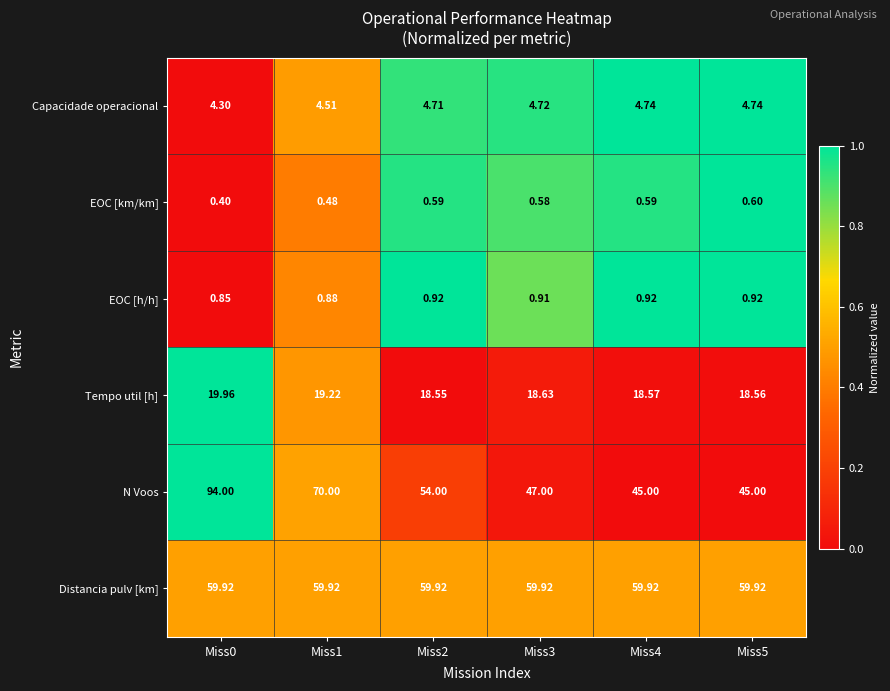

Rank the series by their maximum value, from highest to lowest.

N Voos, Distancia pulv [km], Tempo util [h], Capacidade operacional, EOC [h/h], EOC [km/km]